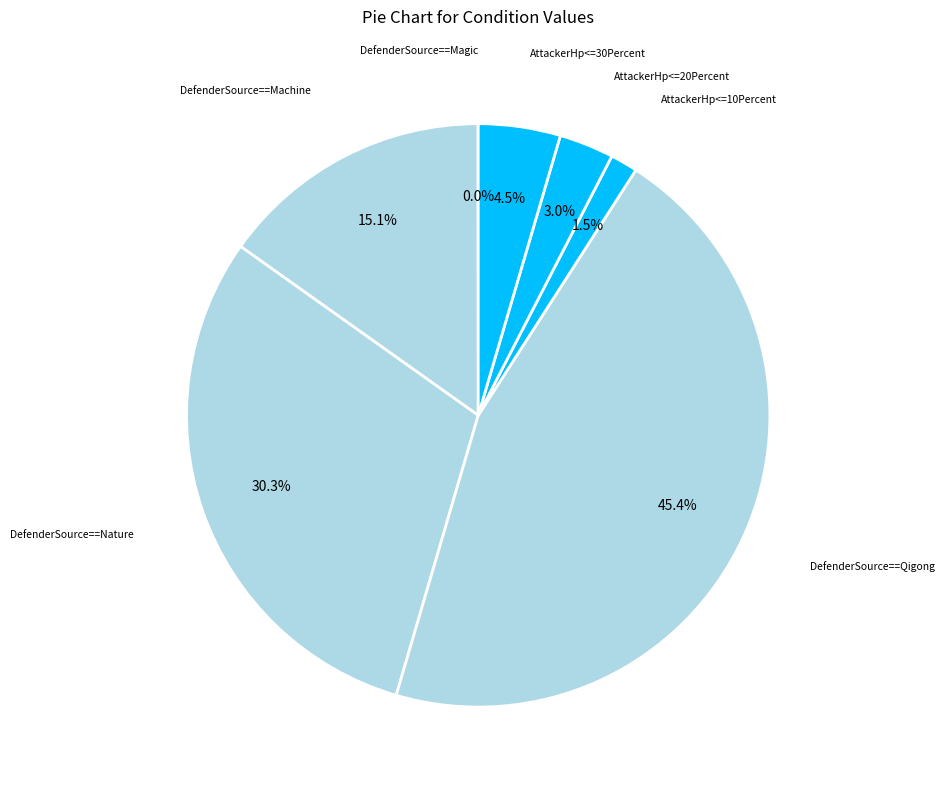

What portion of the pie excludes DefenderSource==Machine?

84.8%